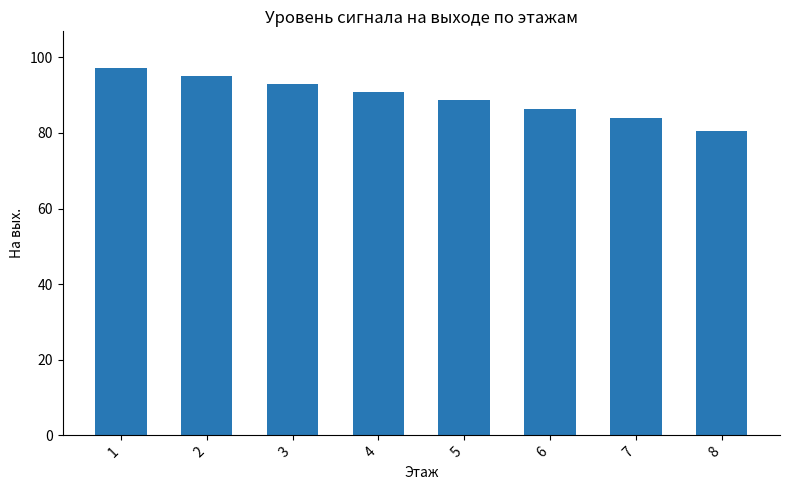

How many bars are there in total?

8